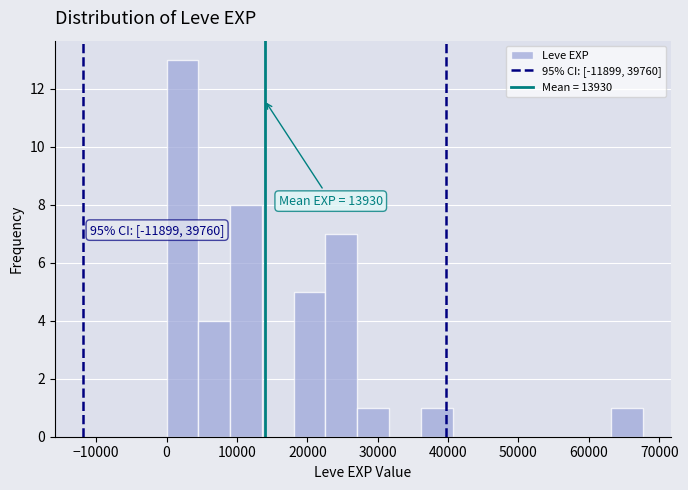

Which range on the x-axis has the tallest bar?

0 to 5000